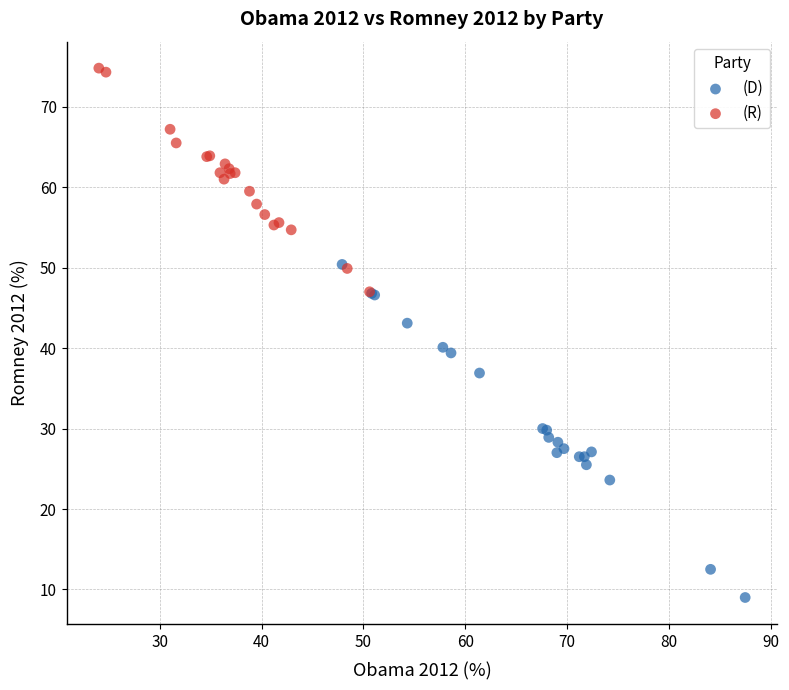

Which series contains the highest Y value?

(R)